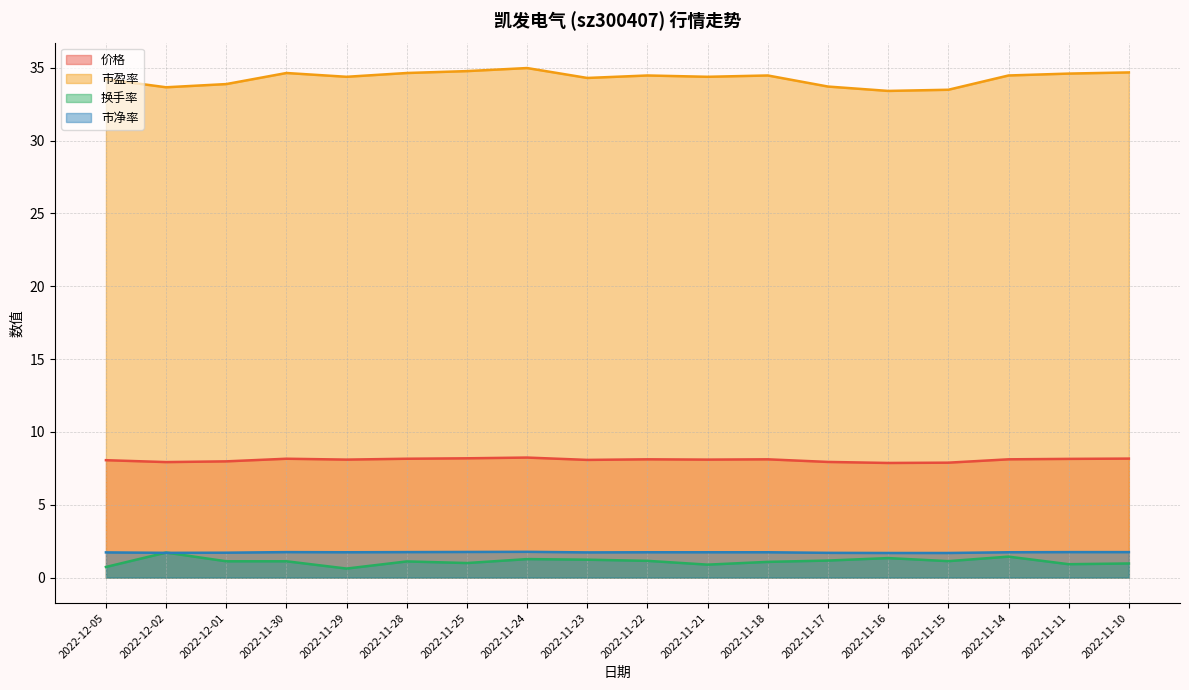

How many values in the 换手率 series exceed 1?

12